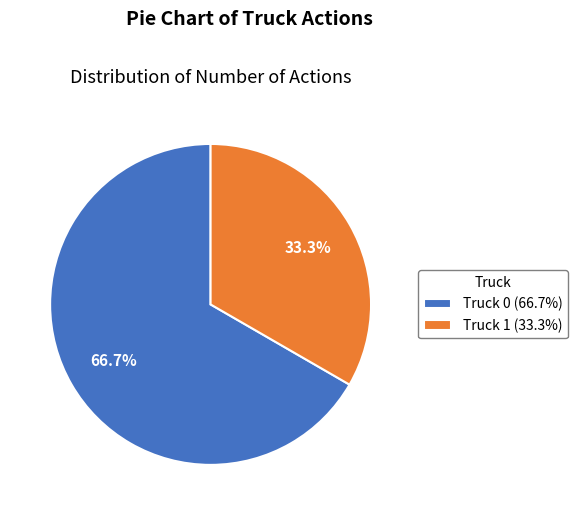

Approximately how many times larger is the value at Truck 1 compared to Truck 0?

0.5